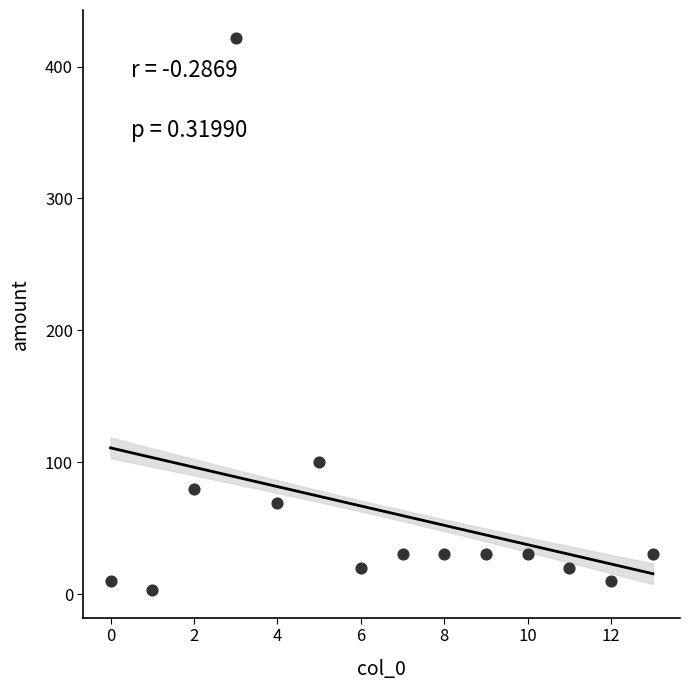

What is the range of Y values (max minus min)?

419.0